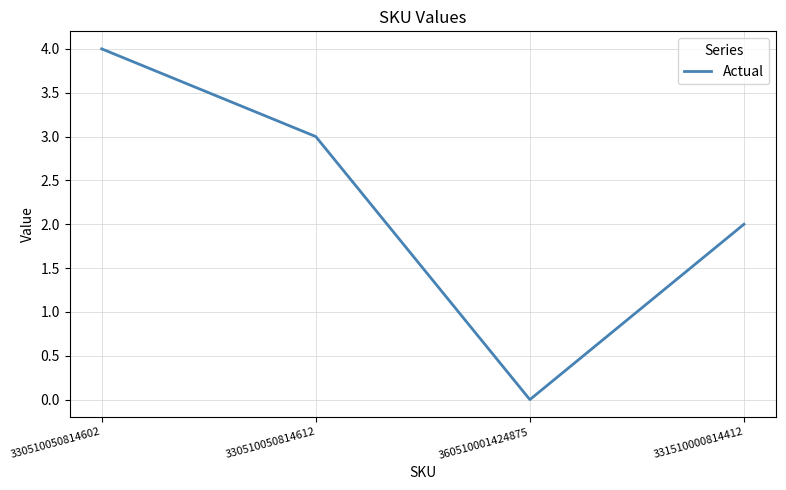

Which label corresponds to the smallest value in the chart?

360510001424875